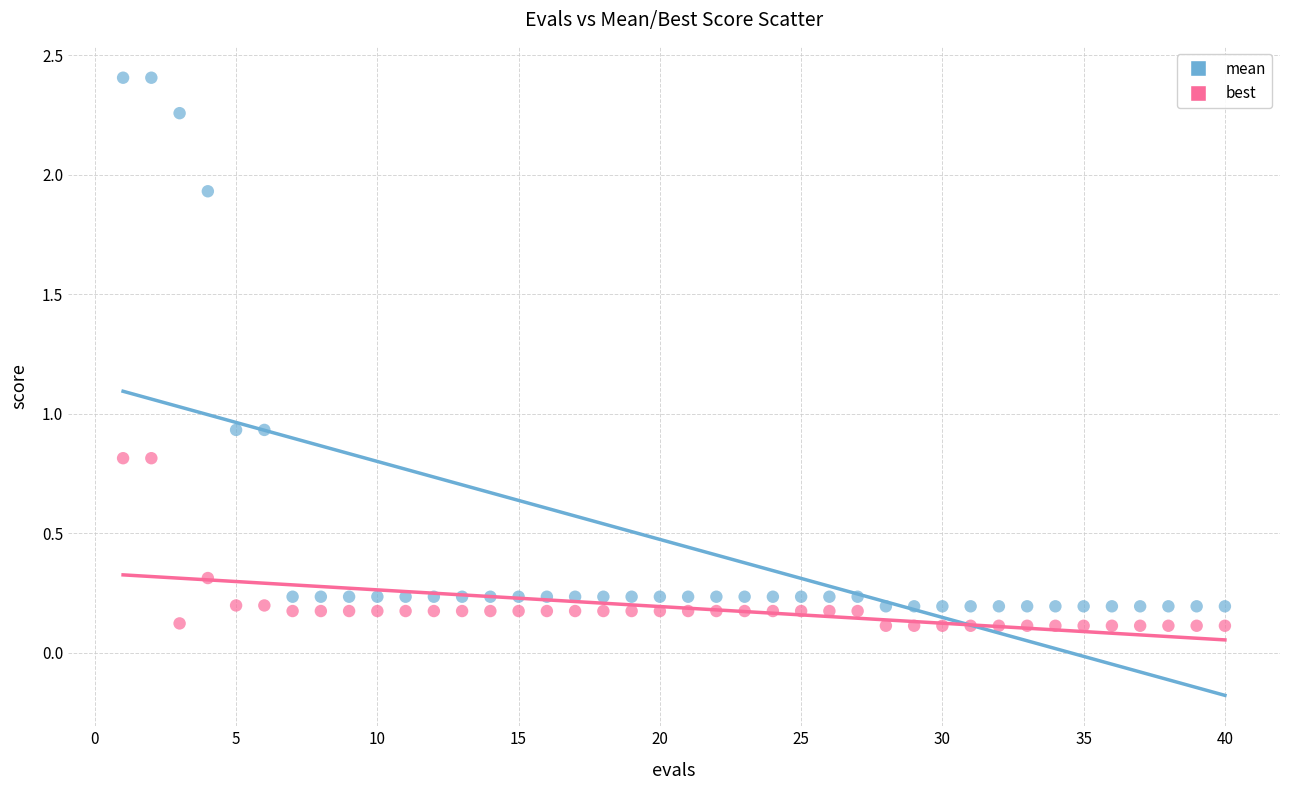

Which series has the largest Y range (max minus min)?

mean